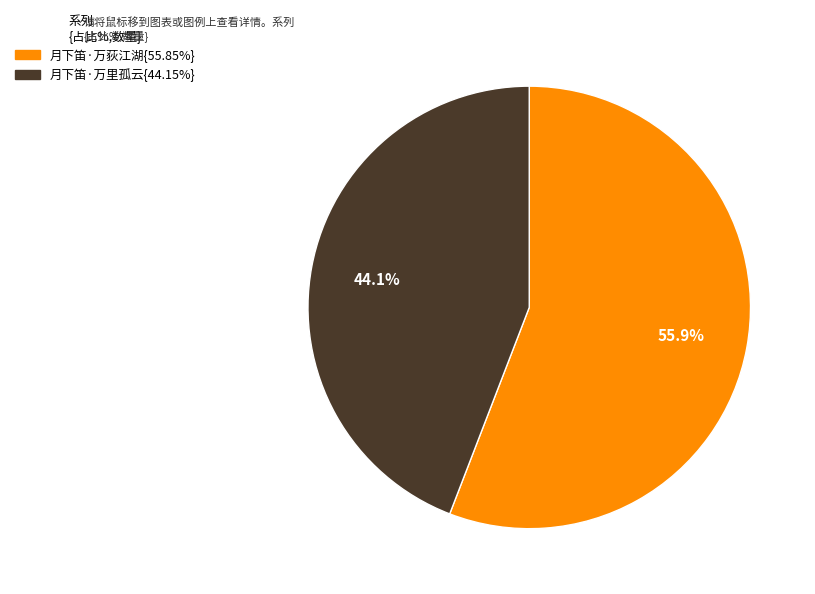

Is there a majority slice in this chart?

Yes